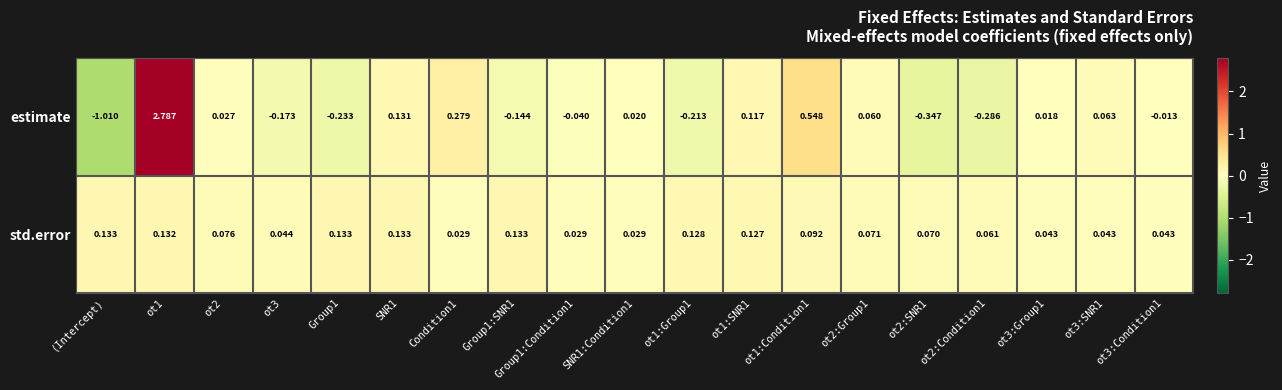

What is the total value across all series at ot1:Condition1?

0.6